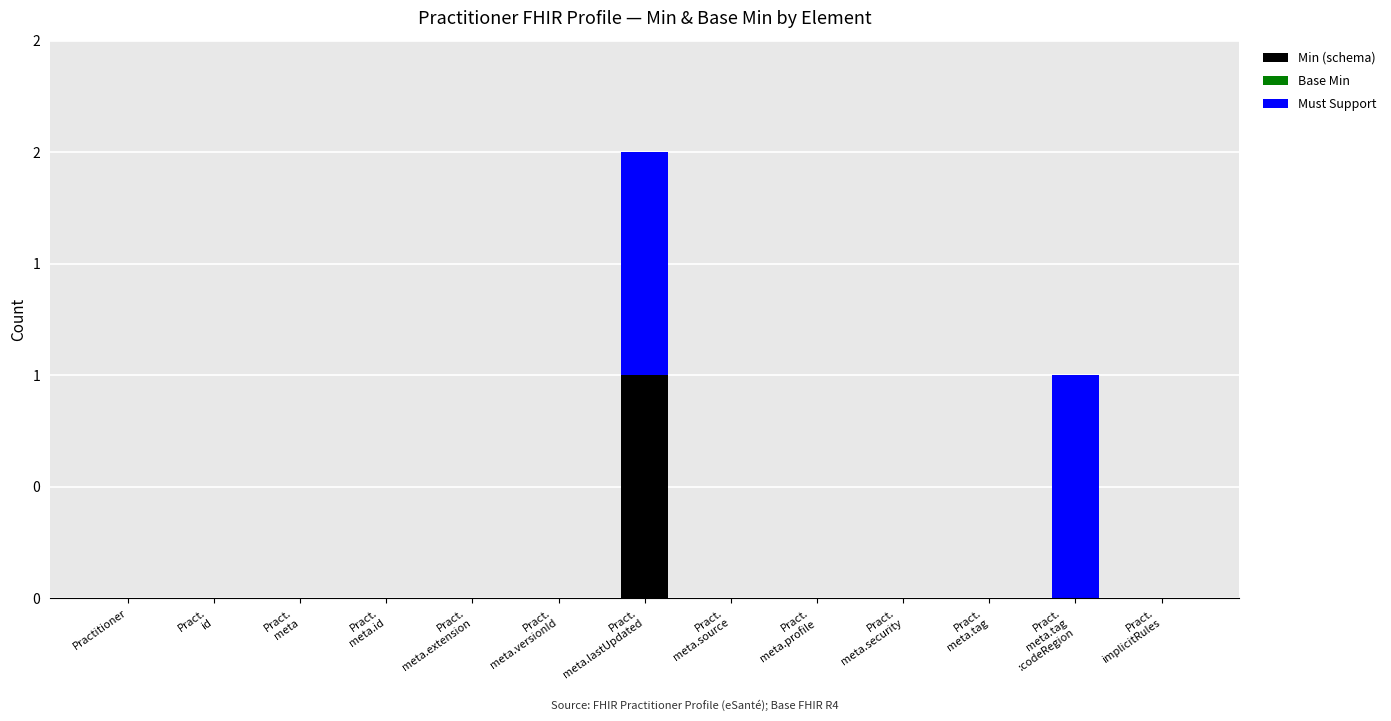

Between Pract.
id and Practitioner, which is larger?

Pract.
id